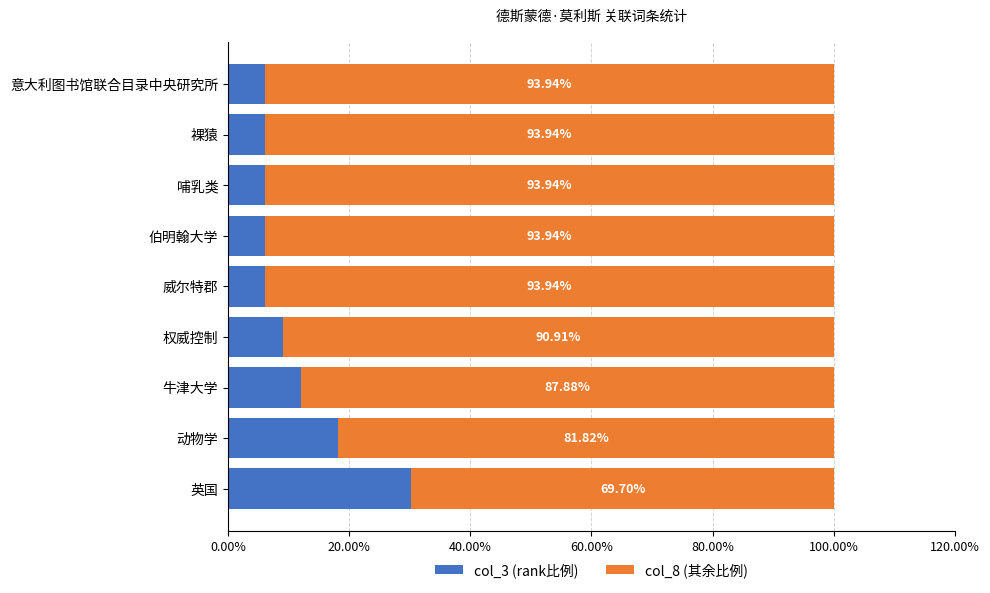

Reading right to left, what are all the values shown in this chart?

col_3 (rank比例): 0.1	0.1	0.1	0.1	0.1	0.1	0.1	0.2	0.3
col_8 (其余比例): 0.9	0.9	0.9	0.9	0.9	0.9	0.9	0.8	0.7